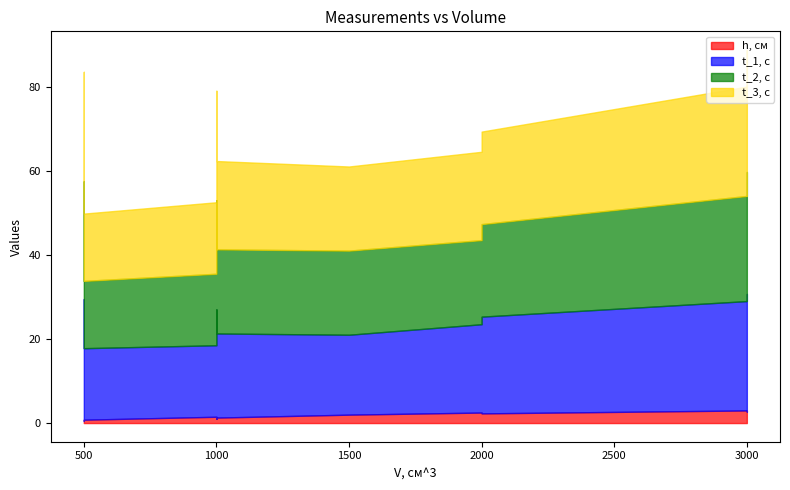

The t_1, с series shows 41.4 at 3000. True or false?

False